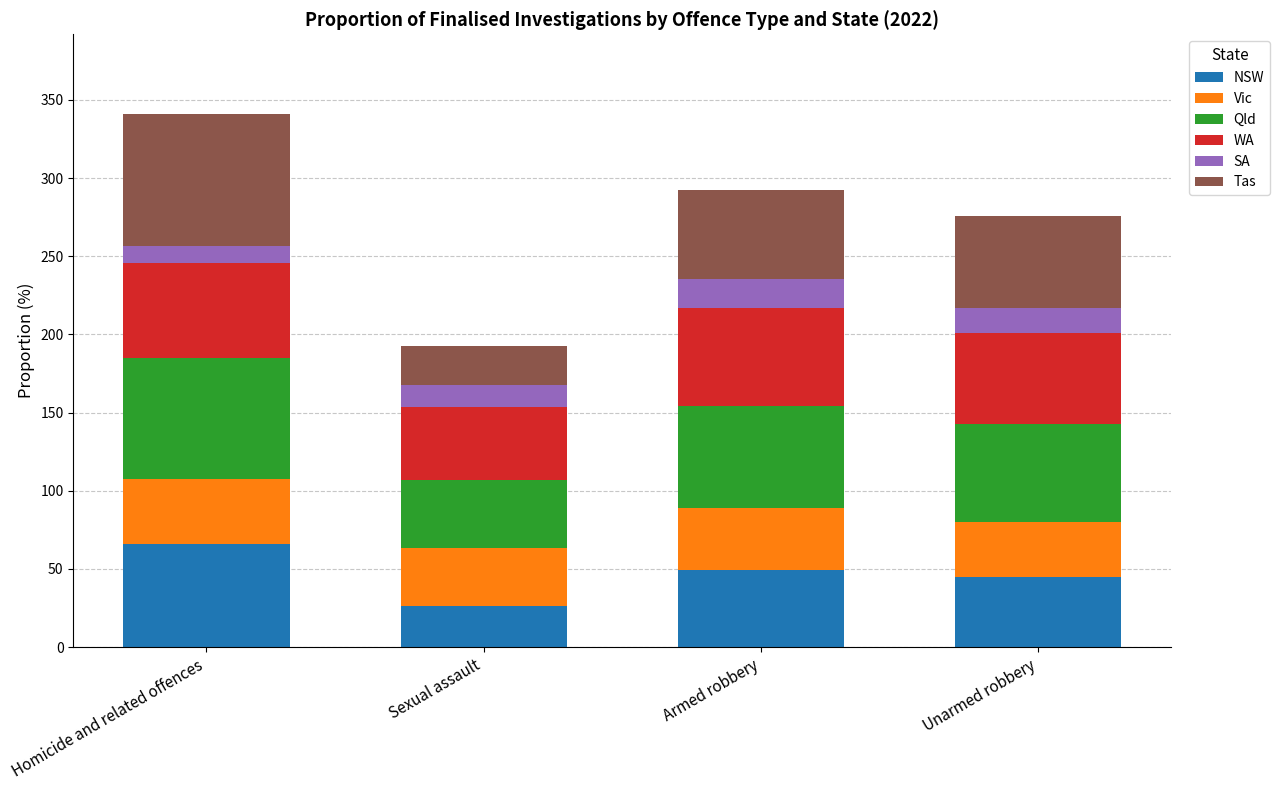

At which label does NSW reach its peak?

Homicide and related offences